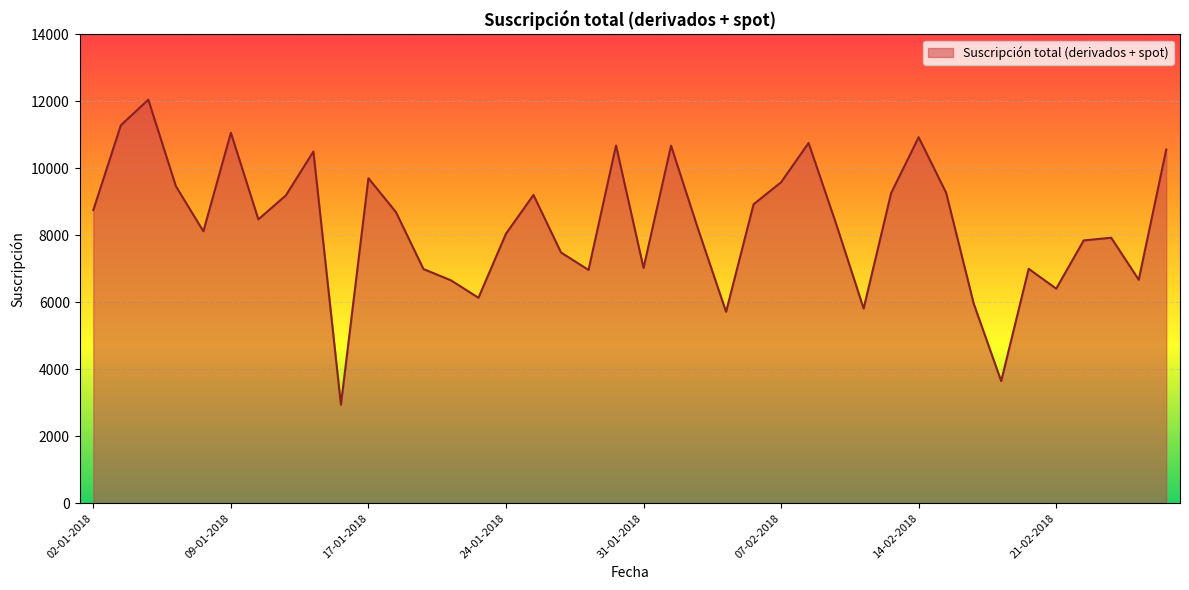

What is the smallest value displayed?

2943